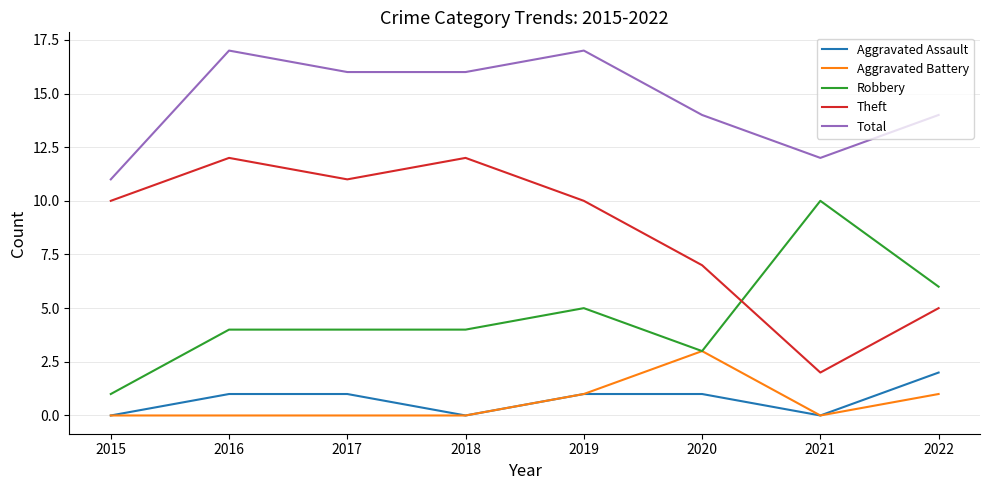

Reading left to right, what are all the values shown in this chart?

Aggravated Assault: 0	1	1	0	1	1	0	2
Aggravated Battery: 0	0	0	0	1	3	0	1
Robbery: 1	4	4	4	5	3	10	6
Theft: 10	12	11	12	10	7	2	5
Total: 11	17	16	16	17	14	12	14